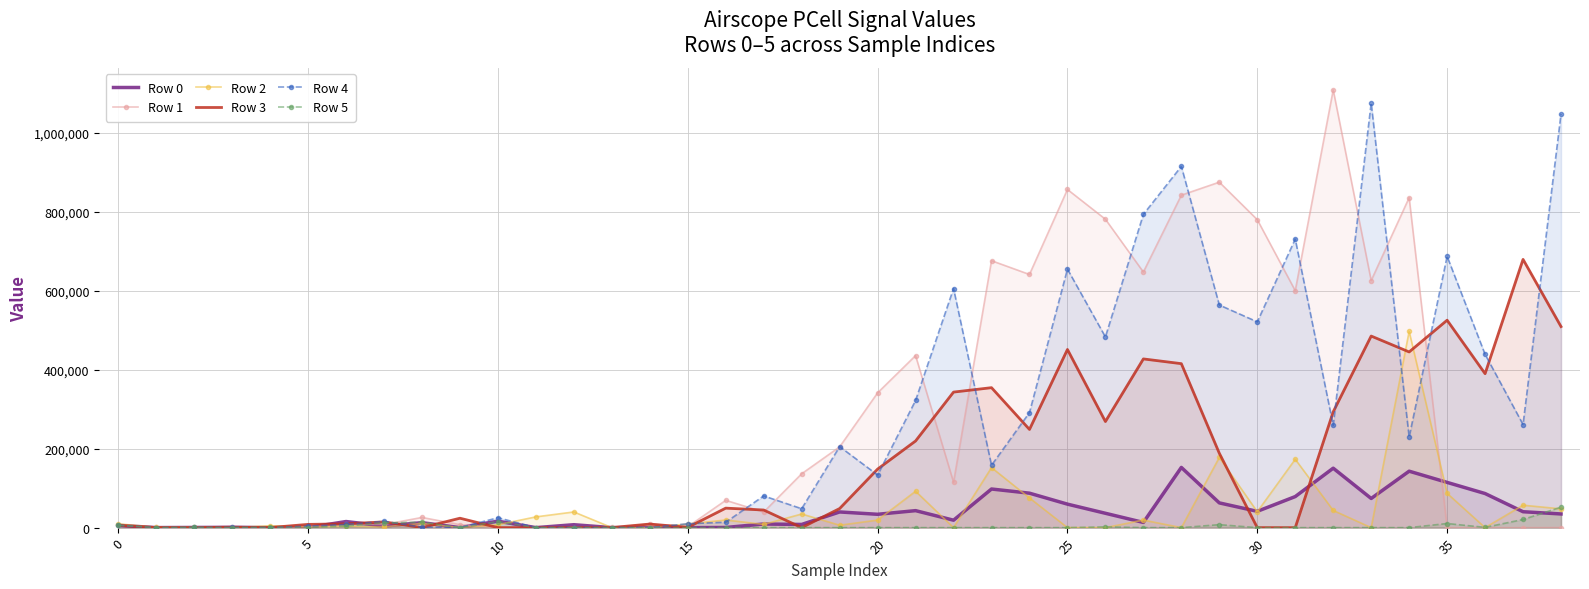

What is the difference between the highest and lowest values at 22?

605200